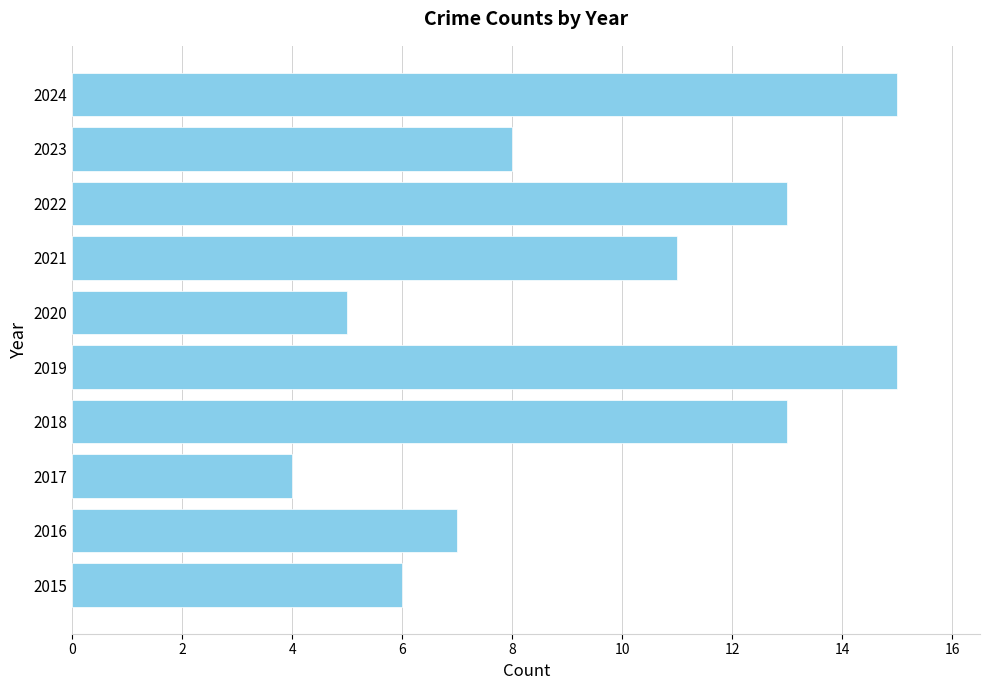

What is the minimum value shown in the chart?

4